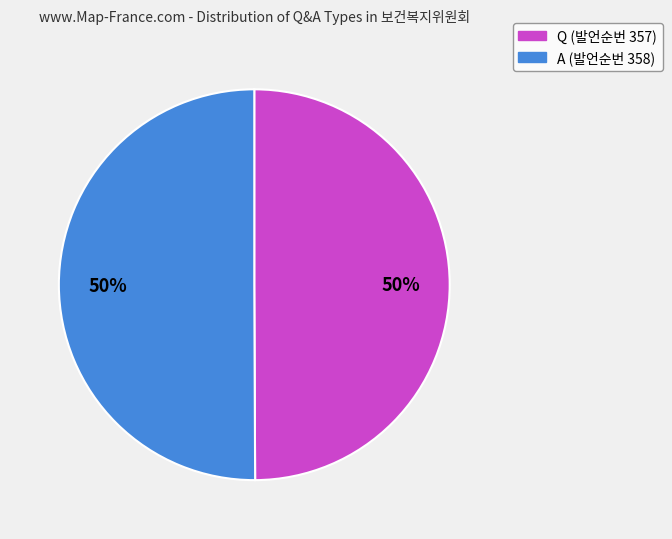

How many segments does this pie chart have?

2